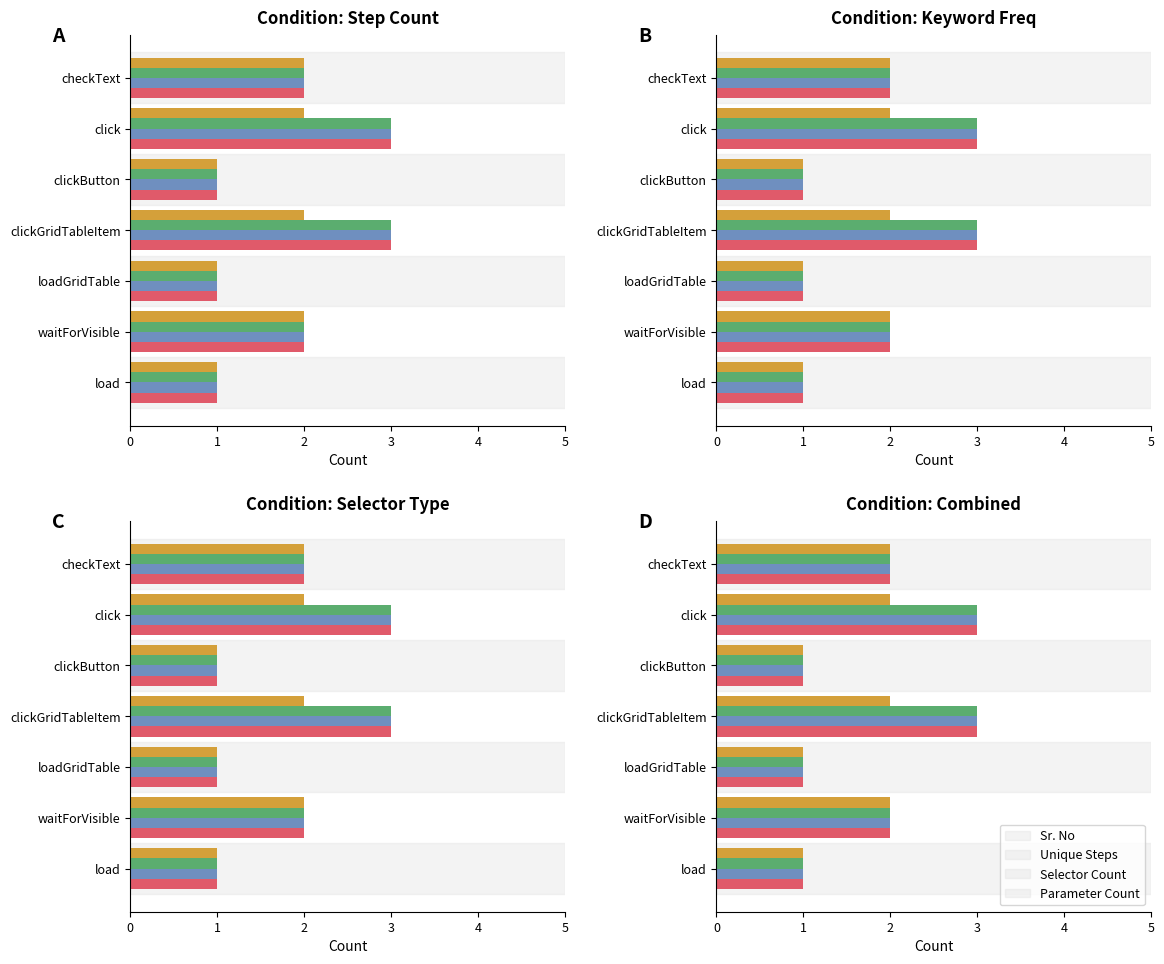

Does the chart contain stacked bars?

No